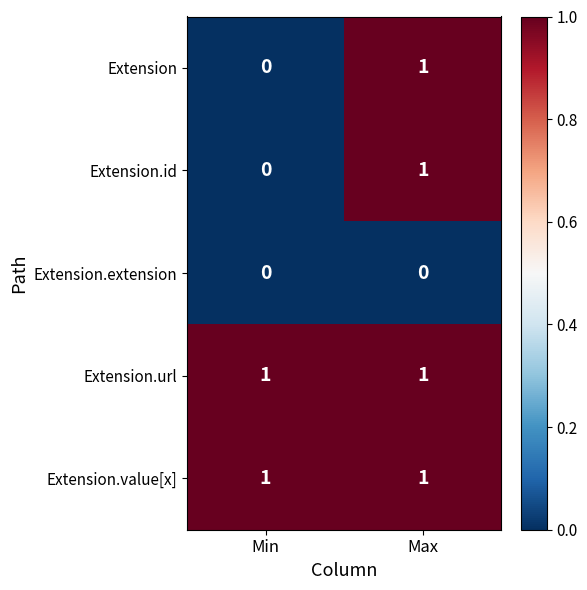

Reading left to right, extract all data points from this chart.

Extension: 0	1
Extension.id: 0	1
Extension.extension: 0	0
Extension.url: 1	1
Extension.value[x]: 1	1